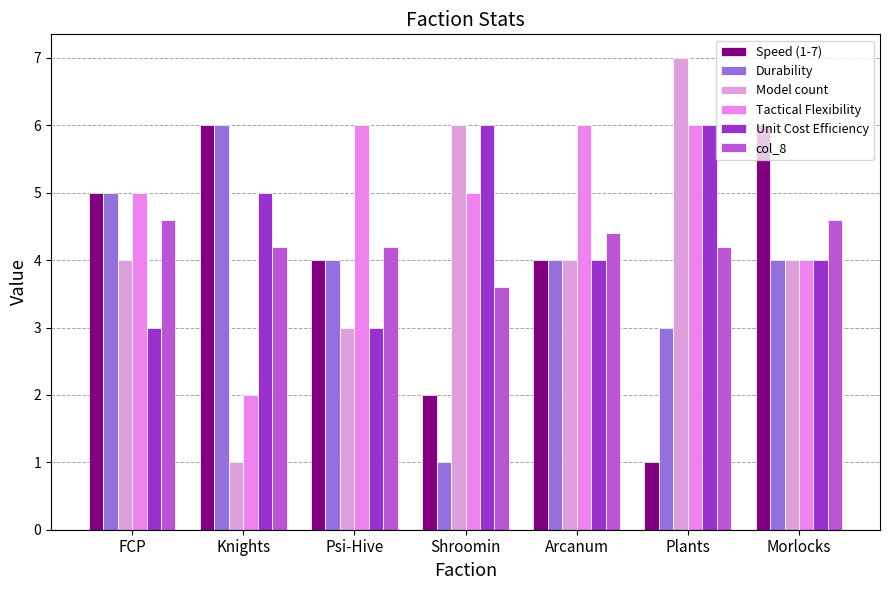

What is the value of the Speed (1-7) bar at the 6th from the left?

1.0